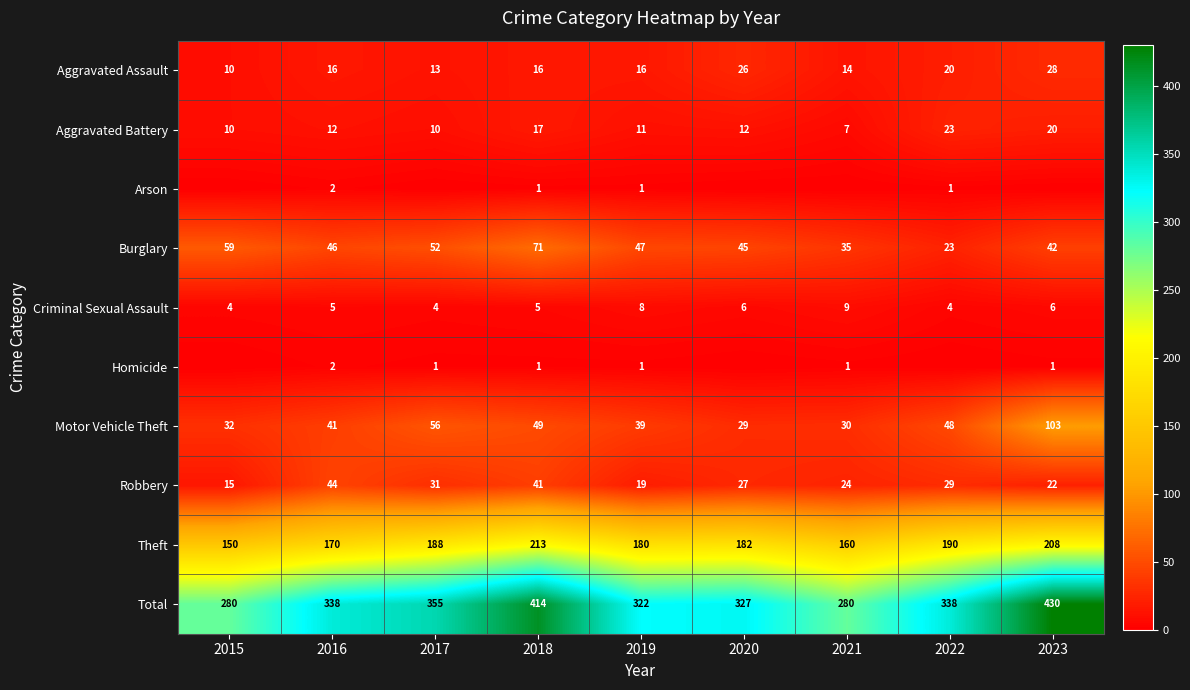

Which category has the highest value in the Motor Vehicle Theft series?

2023